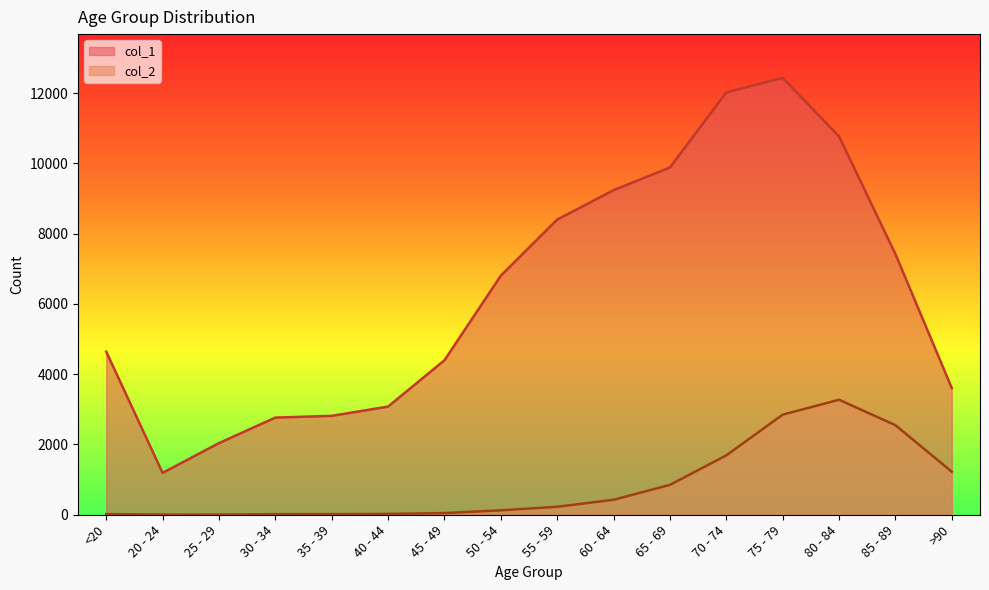

What are all the series names shown in the legend?

col_1, col_2